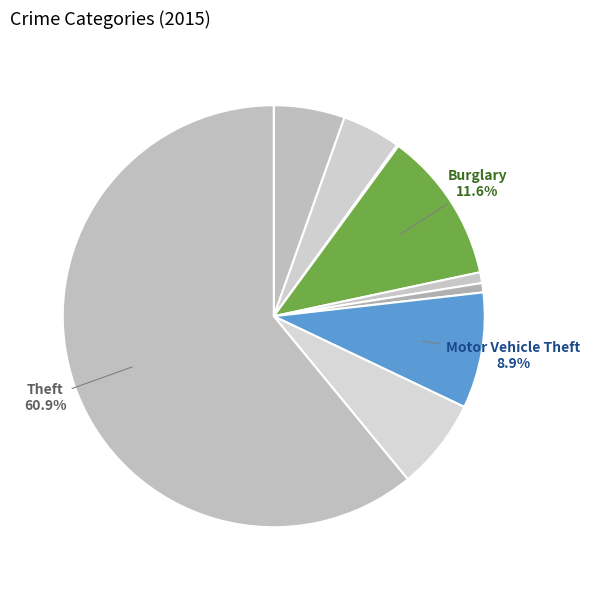

How many segments does this pie chart have?

9